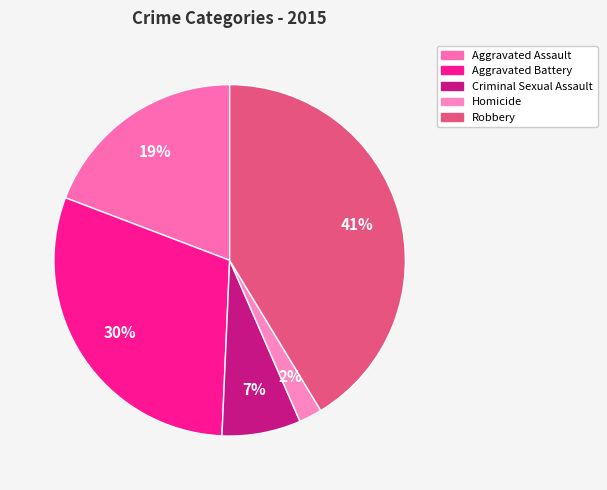

Rank the categories by value from lowest to highest.

Homicide, Criminal Sexual Assault, Aggravated Assault, Aggravated Battery, Robbery